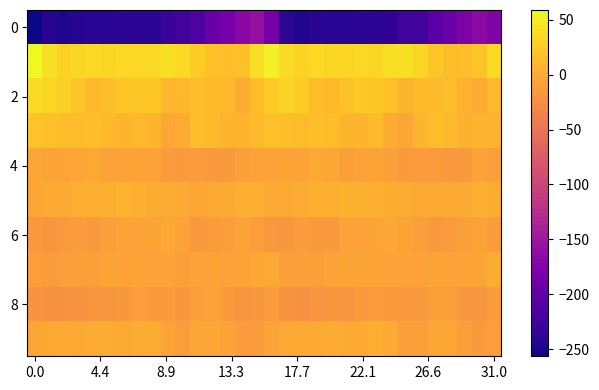

At which category is the sum across all series the highest?

16